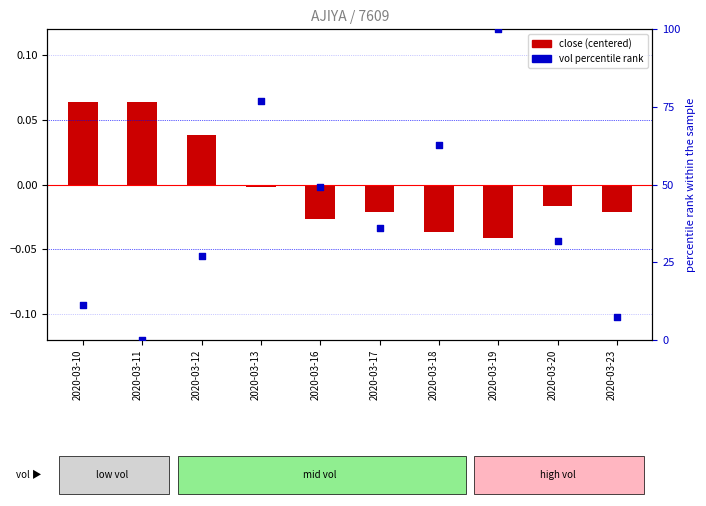

Which series has the largest total across all categories?

vol percentile rank